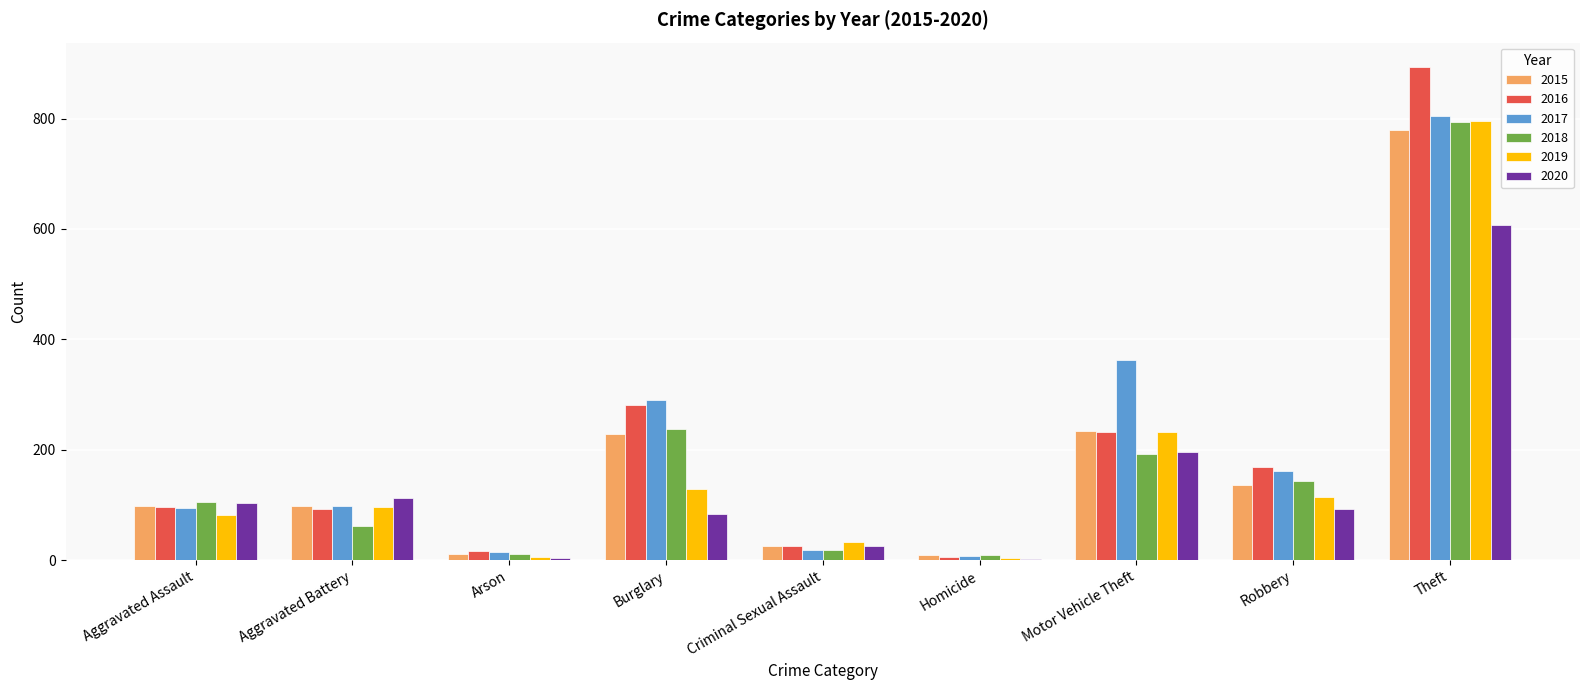

What is the spread (max minus min) of values at Aggravated Battery?

51